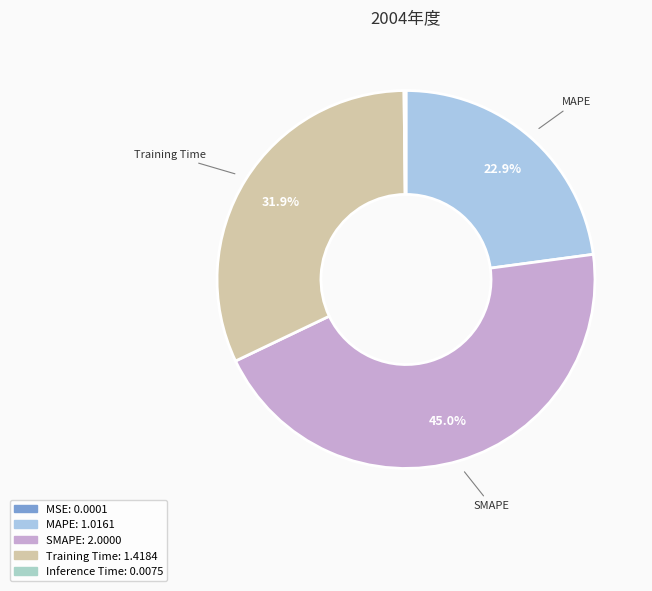

Count the number of slices in the pie.

5